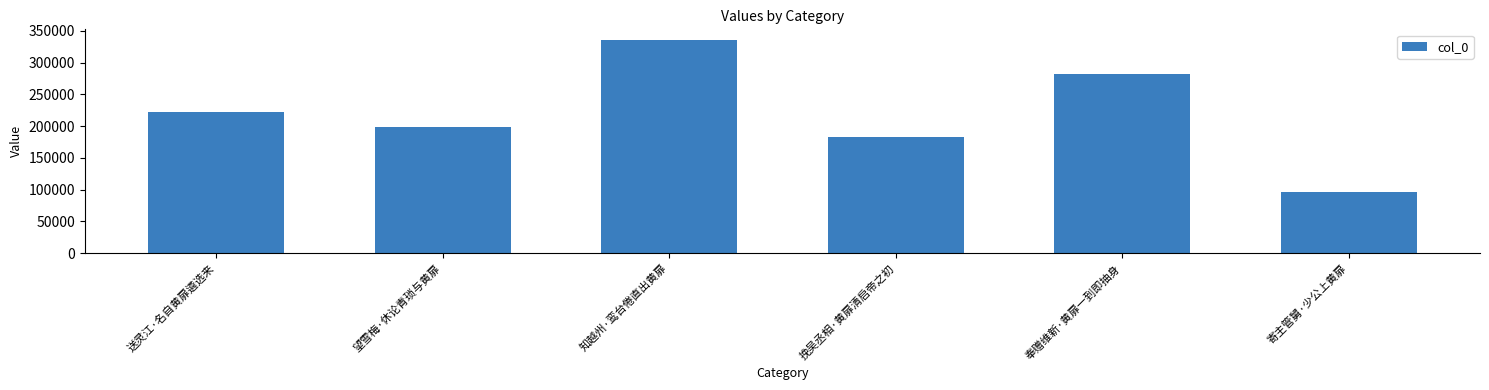

Reading right to left, list all the values displayed in this chart.

寄主管舅·少公上黄扉=96121	奉赠维新·黄扉一到即抽身=281288	挽吴丞相·黄扉清启帝之初=182602	知越州·鸾台倦直出黄扉=335542	望雪梅·休论青琐与黄扉=198690	送灵江·名自黄扉遴选来=221730